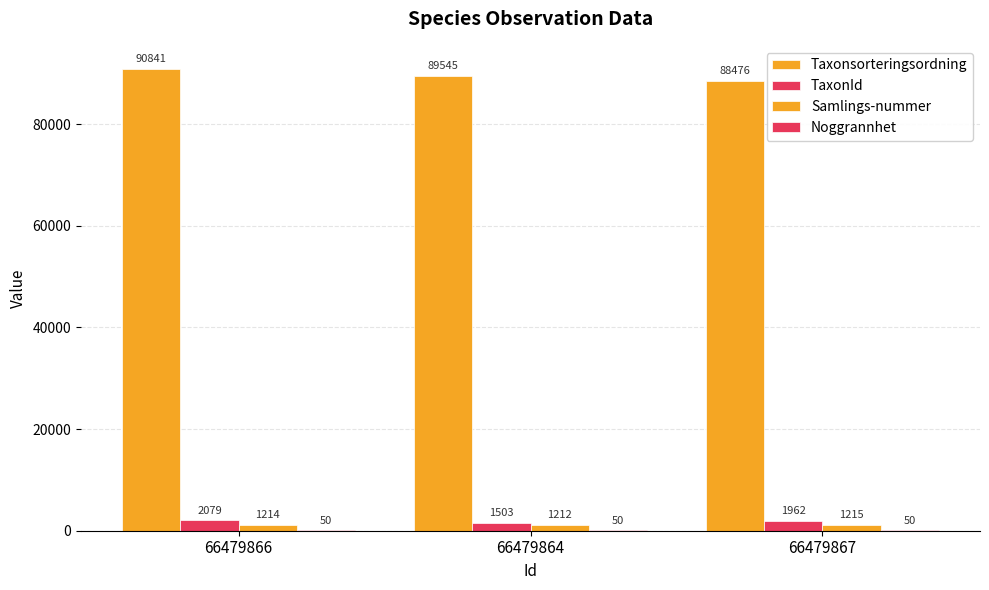

Does the chart contain stacked bars?

No